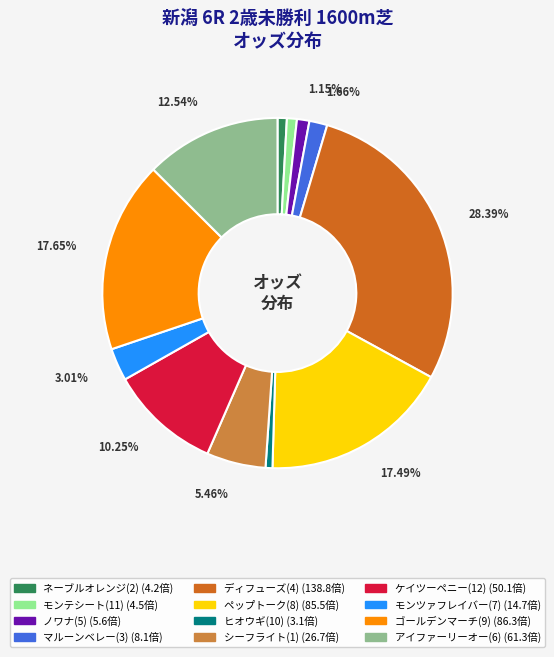

Is the sum of モンツァフレイバー(7) and モンテシート(11) greater than half?

No